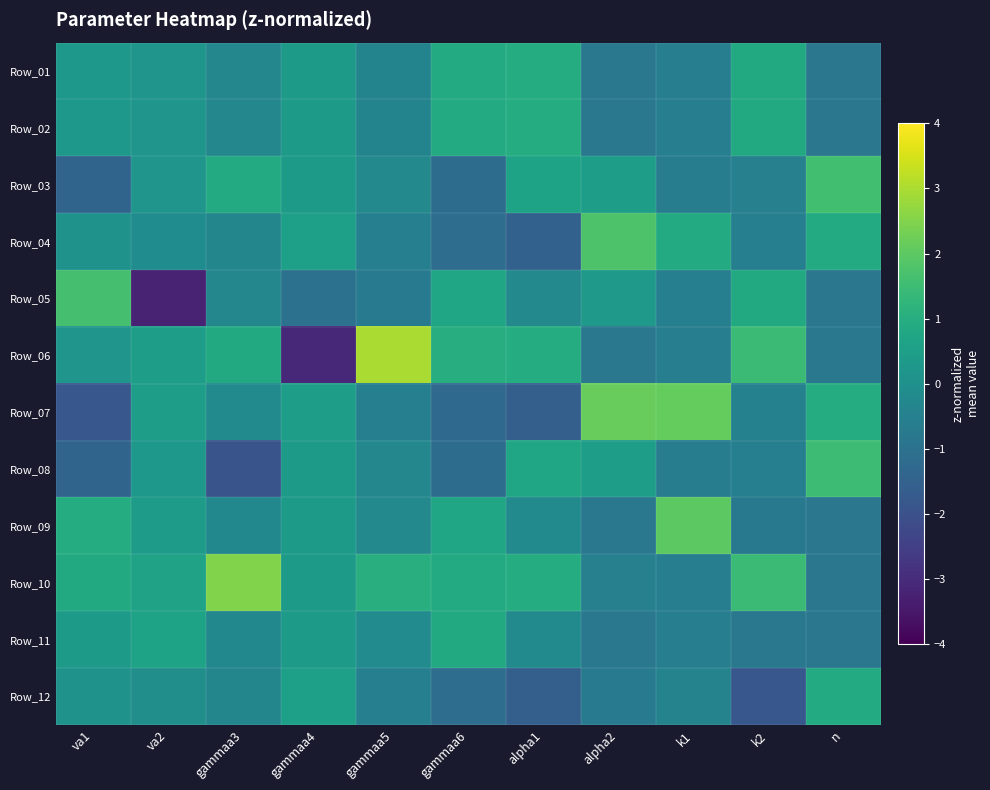

At how many categories does at least one series exceed 2?

4